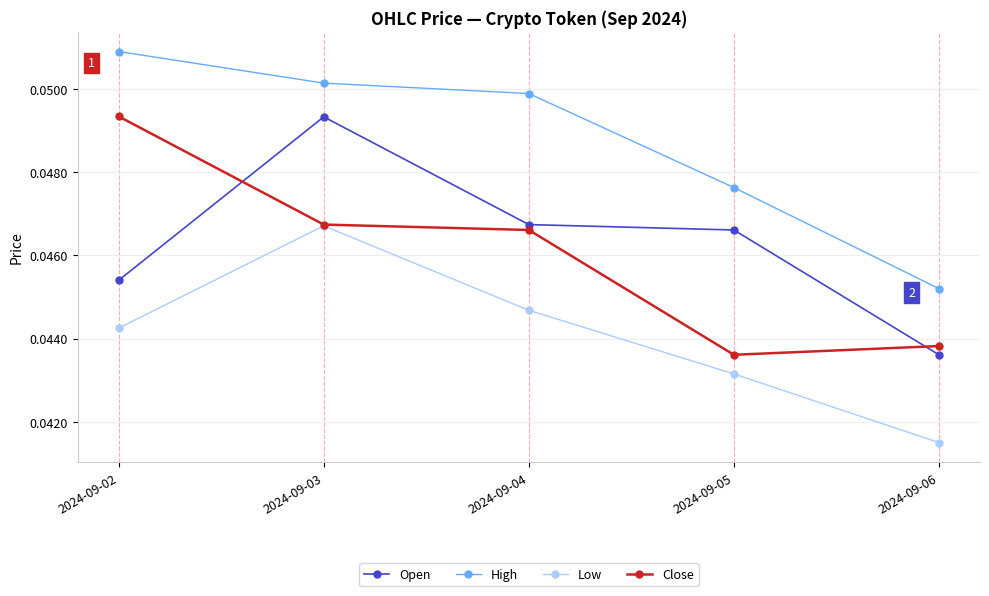

Is the value of High at 2024-09-04 greater than the value of Open at 2024-09-04?

Yes